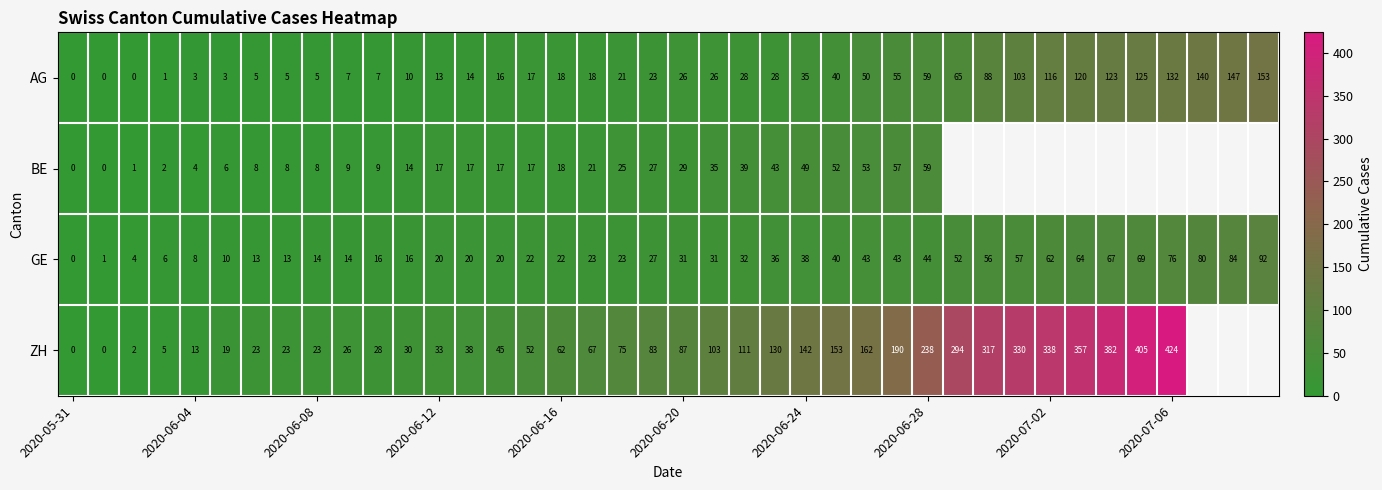

Is it true that AG equals 14 at 2020-06-24?

False